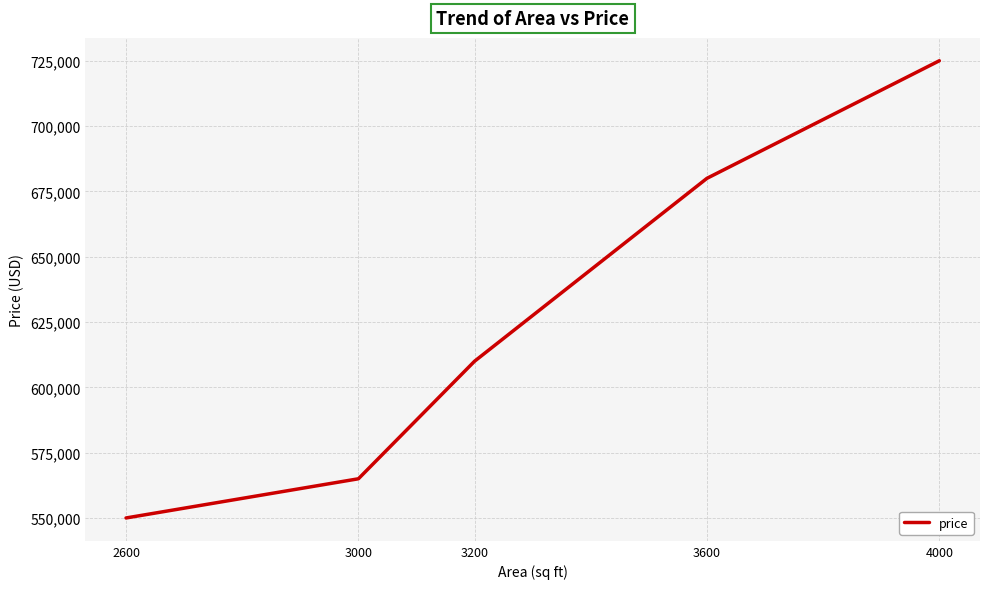

Which category has the lowest value across all series?

2600